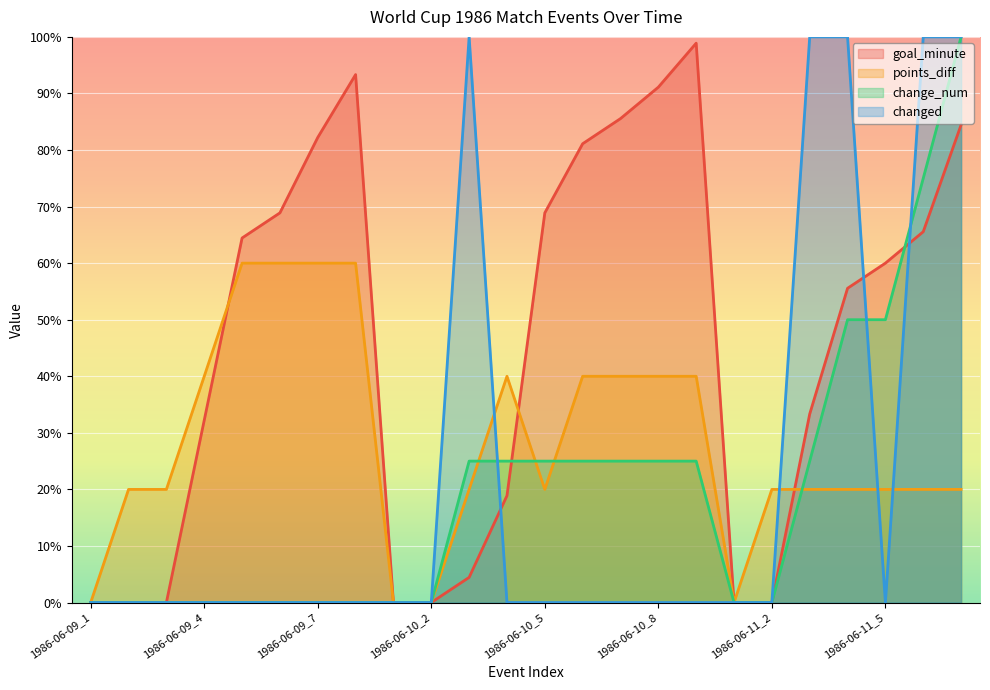

What is the label of the 17th point from the left?

1986-06-10_9